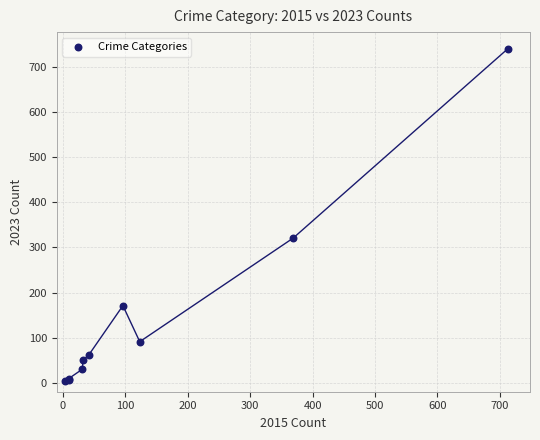

What Y value in the scatter plot is closest to 372?

321